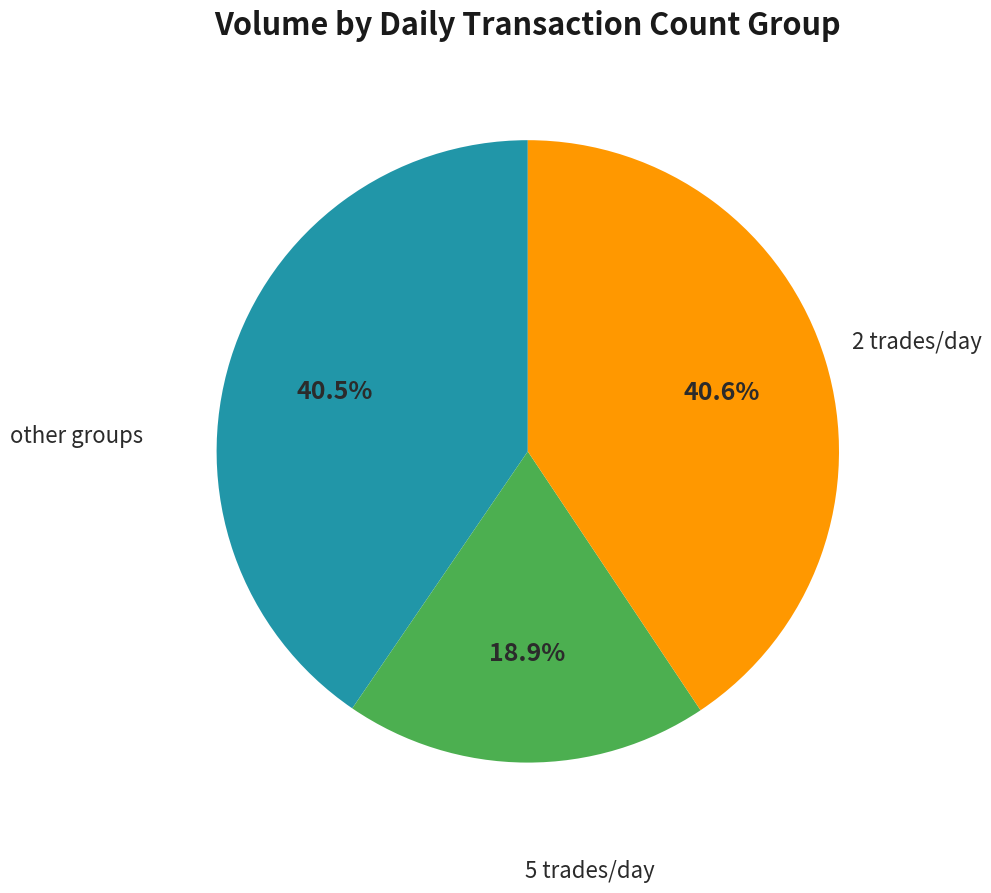

Is there any slice that represents more than half of the pie?

No